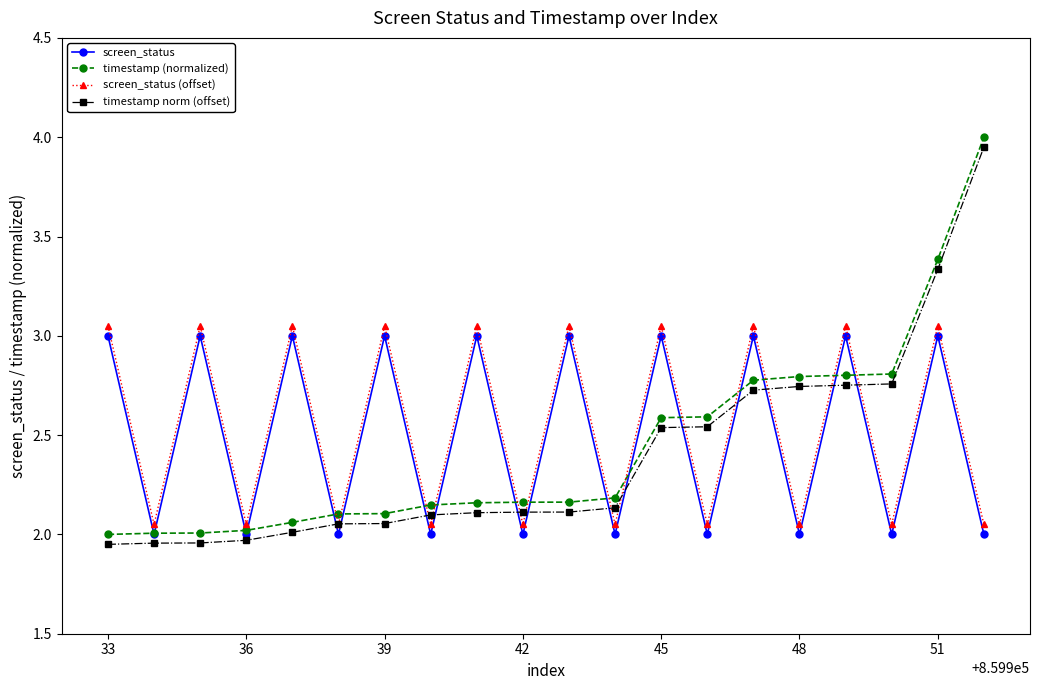

How many interior local peaks does the screen_status (offset) series have?

9